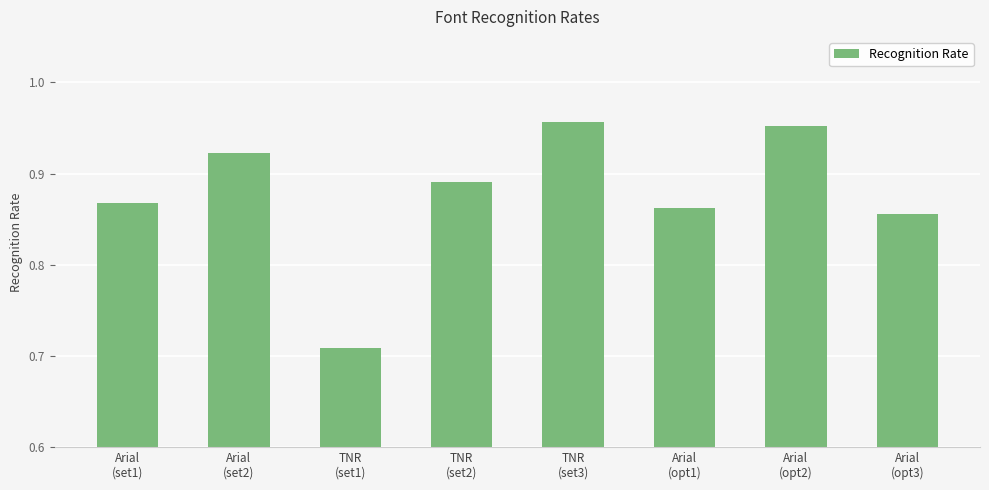

What is the sum of all values?

7.0